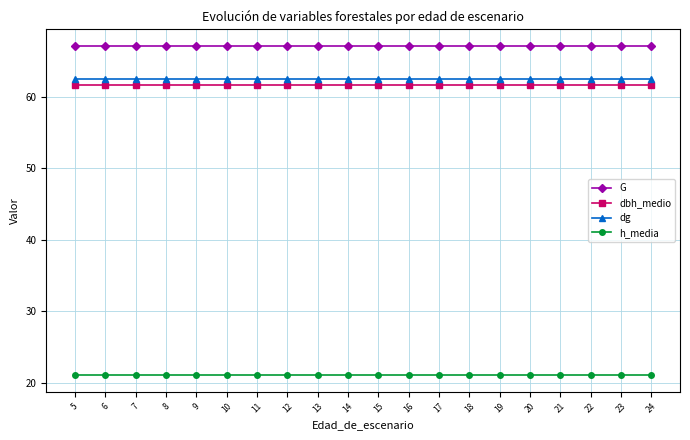

What is the total value across all series at 15?

212.4